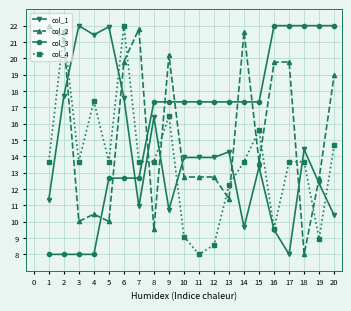

Where do col_4 and col_1 first cross each other?

2 and 3